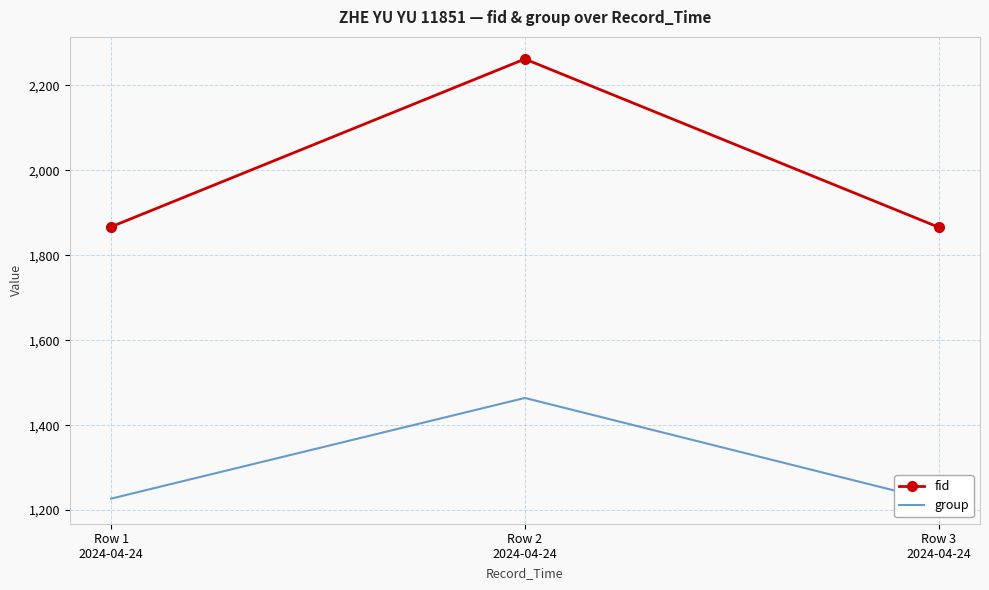

True or false: group has a value of 504 at Row 2
2024-04-24.

False